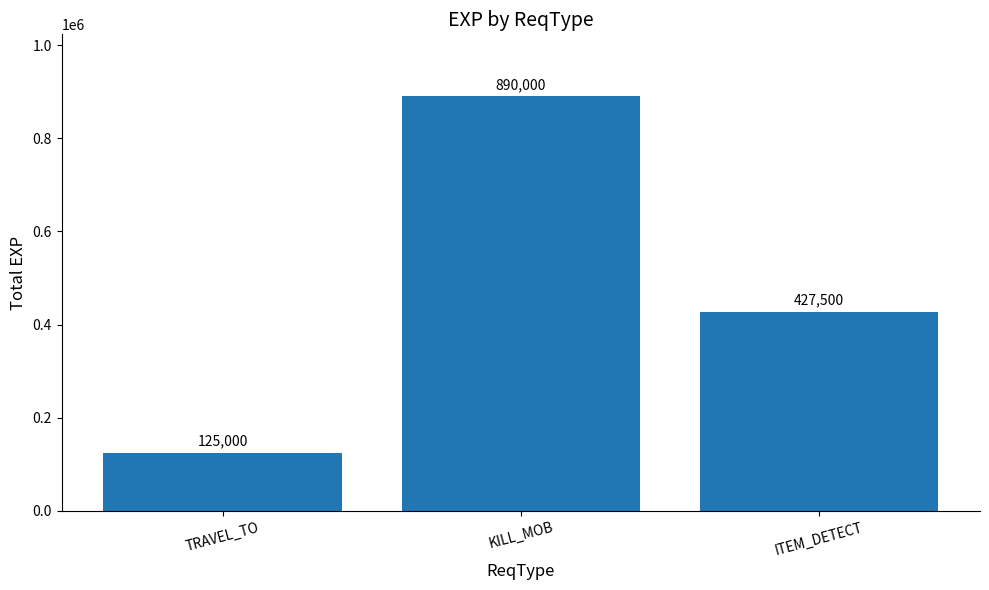

What is the label of the 2nd bar from the right?

KILL_MOB